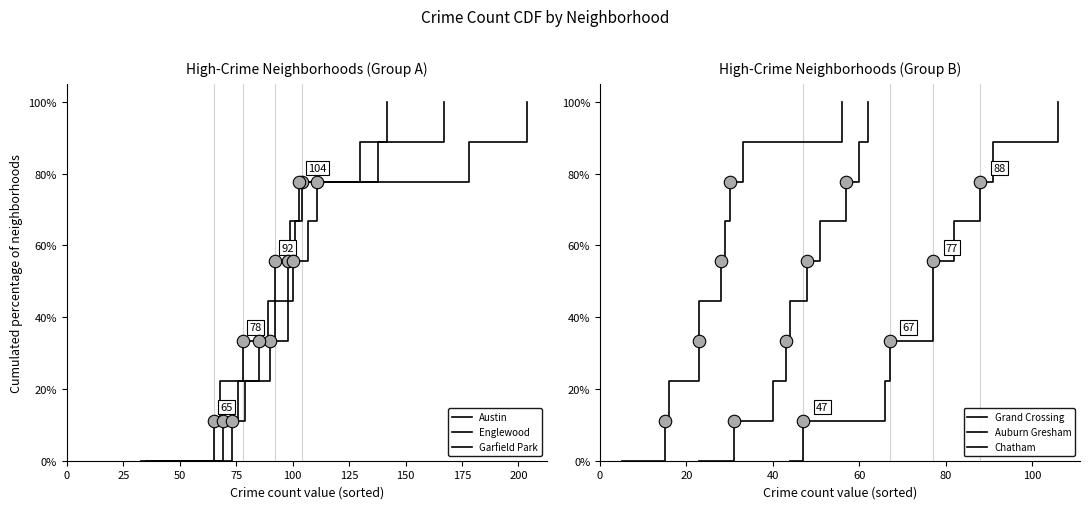

Does the chart have visible grid lines?

No